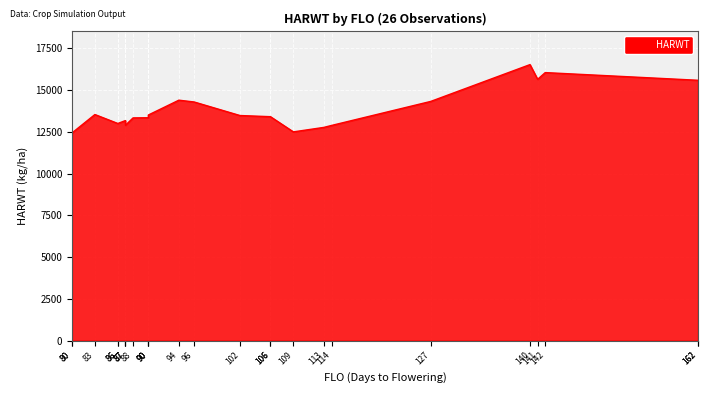

How many data points are above 13407?

12